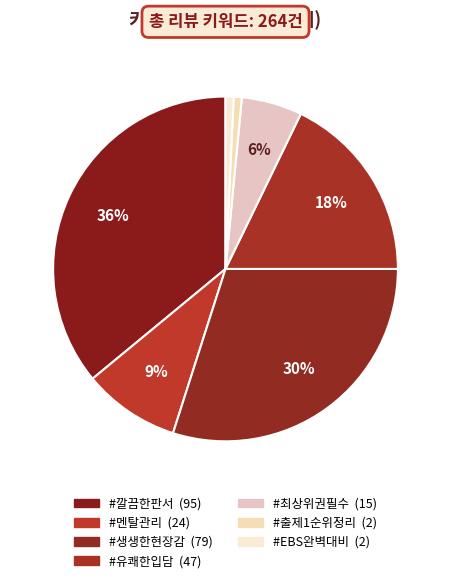

How much of the chart is everything except #깔끔한판서?

64.0%